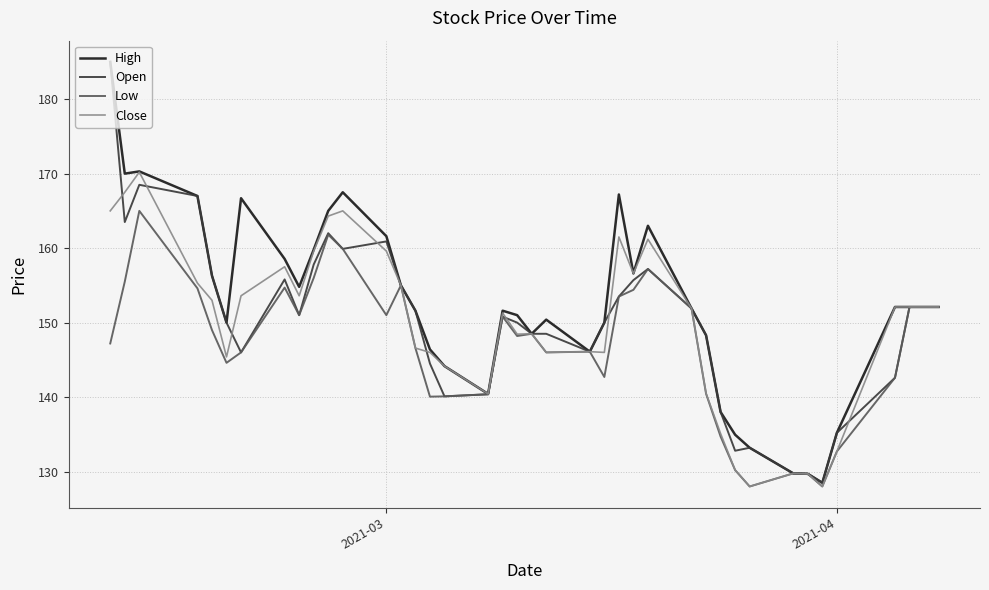

What is the maximum value for Low?

165.0